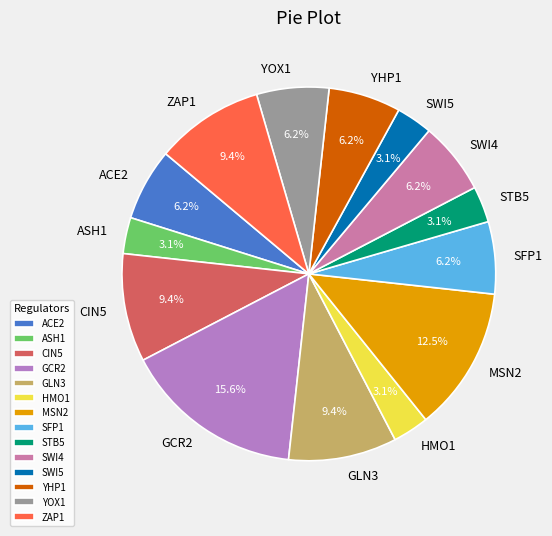

The HMO1 slice represents 10% of the pie. True or false?

False